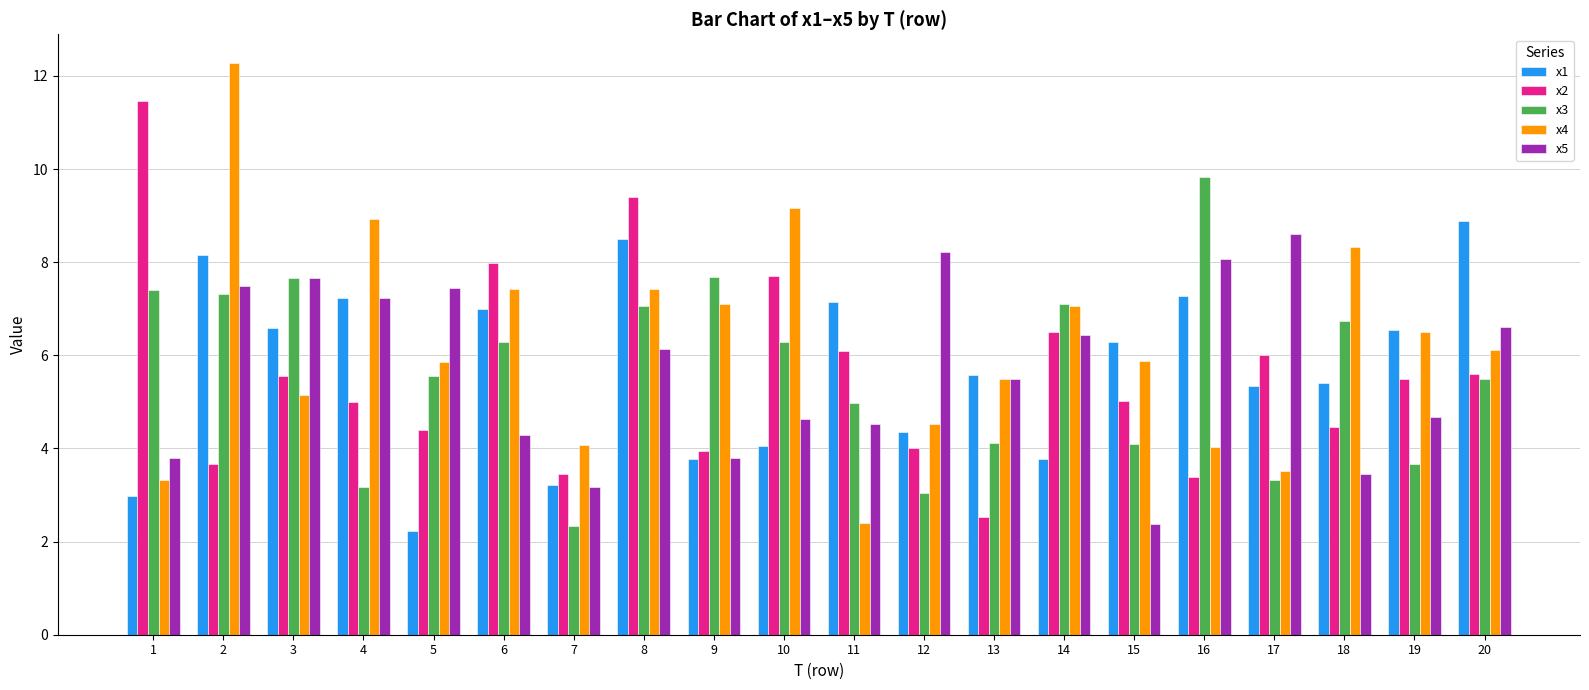

Which series has the widest spread of values?

x4